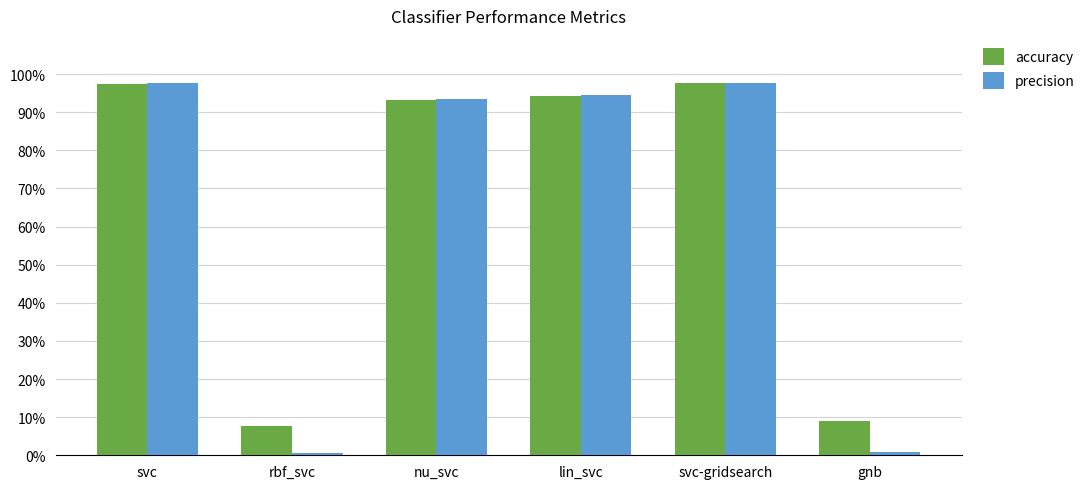

The accuracy series shows 1.4 at nu_svc. True or false?

False